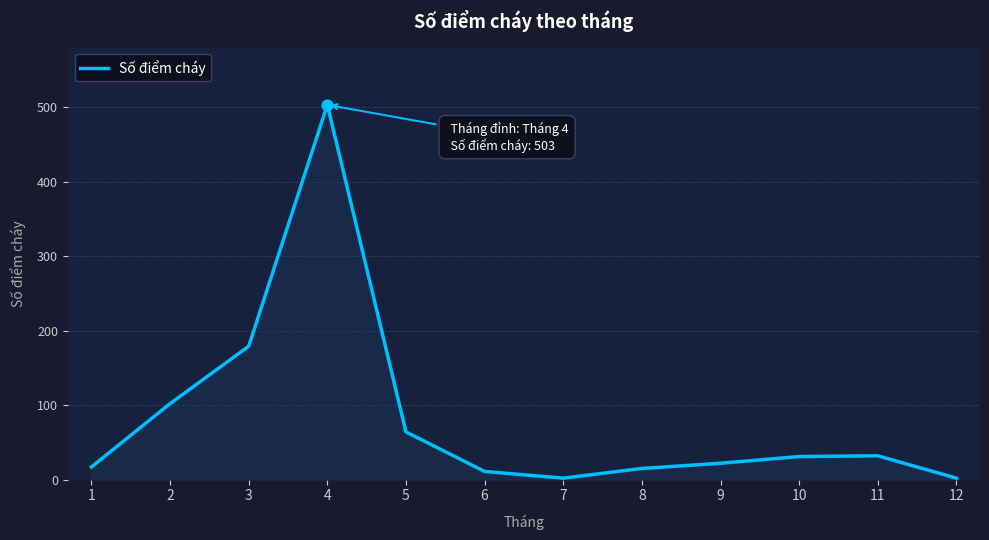

What is the change in value from 3 to 10?

-148